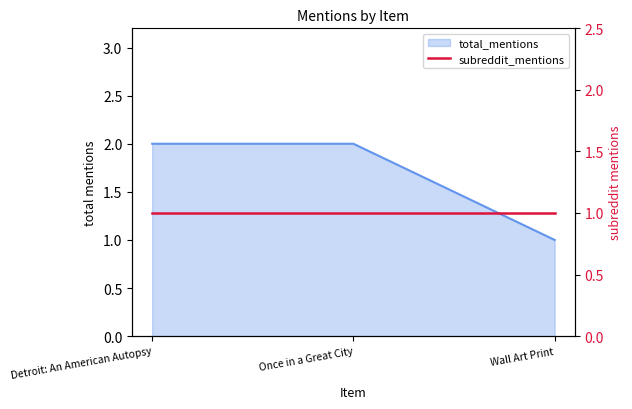

The value at Wall Art Print is 1. True or false?

True